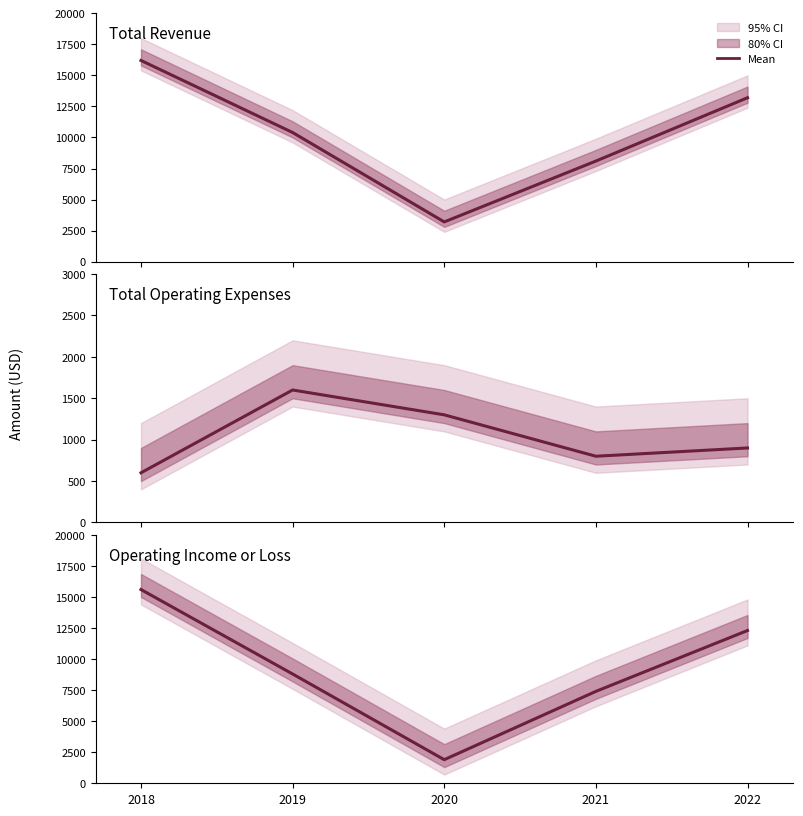

What is the value of the Total Revenue point at the 3rd from the left?

3200